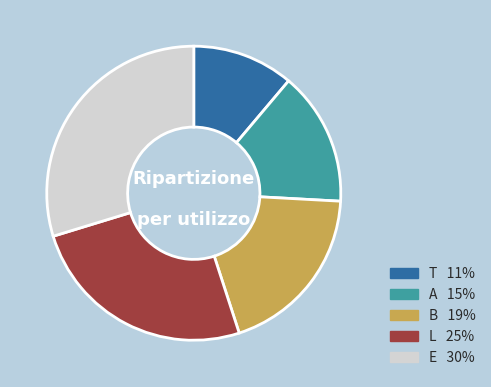

Is there any slice that represents more than half of the pie?

No